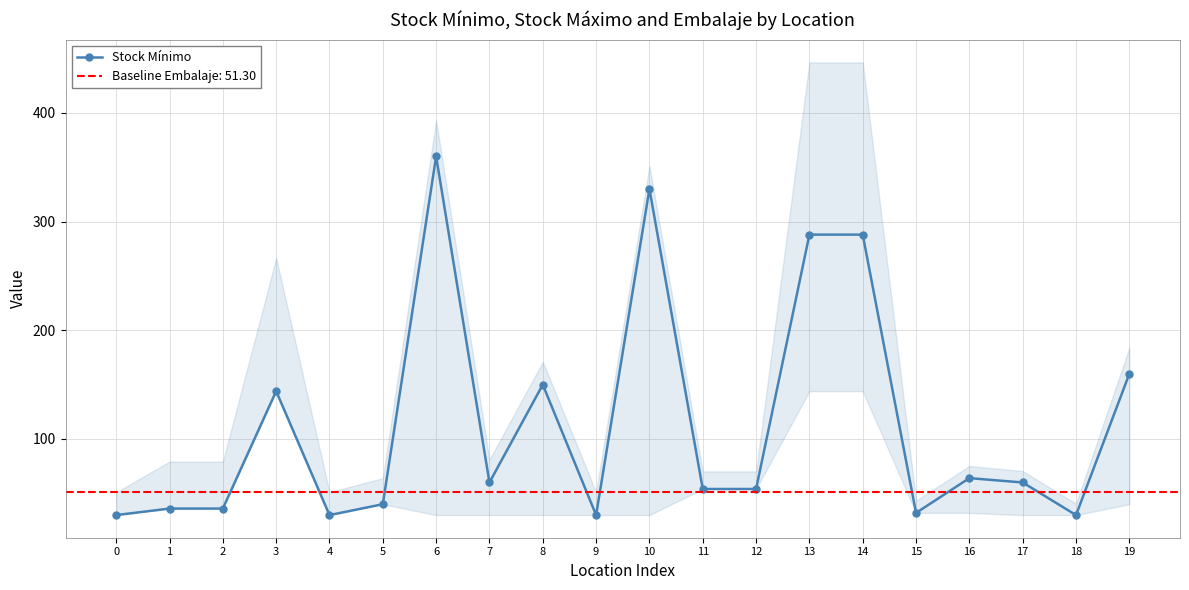

What is the value of the 19th point from the left?

30